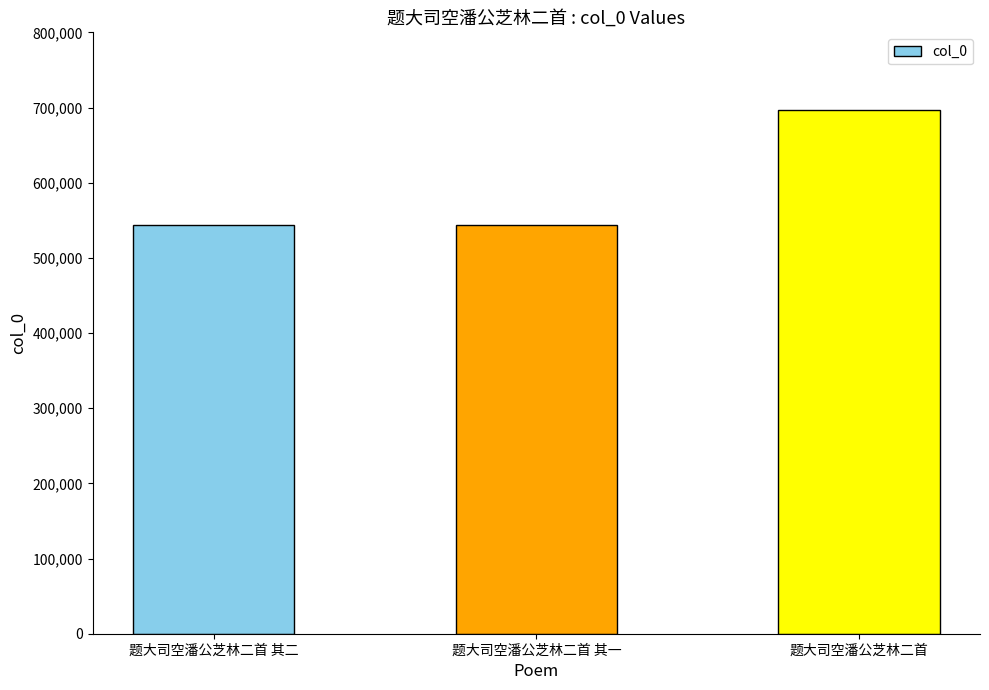

What is the difference between the maximum and second lowest values?

152995